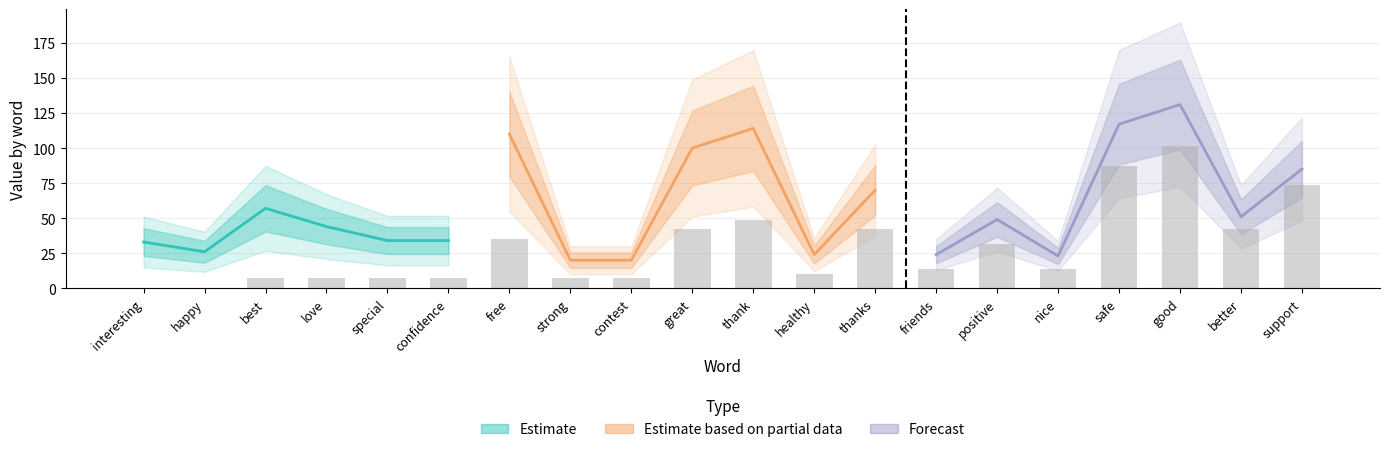

Reading left to right, transcribe all the data shown in this chart.

anchor_score: 1.0	1.0	1.0	1.0	0.9	0.9	0.9	0.9	0.9	0.9	0.9	0.9	0.8	0.8	0.8	0.8	0.8	0.8	0.8	0.8
type_occurences: 31.0	26.0	56.0	43.0	34.0	32.0	107.0	20.0	20.0	97.0	113.0	24.0	68.0	22.0	48.0	21.0	115.0	127.0	51.0	78.0
total_occurences: 33.0	26.0	57.0	44.0	34.0	34.0	110.0	20.0	20.0	100.0	114.0	24.0	70.0	24.0	49.0	23.0	117.0	131.0	51.0	85.0
pct_positive: 0.9	1.0	1.0	1.0	1.0	0.9	1.0	1.0	1.0	1.0	1.0	1.0	1.0	0.9	1.0	0.9	1.0	1.0	1.0	0.9
normal: 0.0	0.0	2.0	2.0	2.0	2.0	10.0	2.0	2.0	12.0	14.0	3.0	12.0	4.0	9.0	4.0	25.0	29.0	12.0	21.0